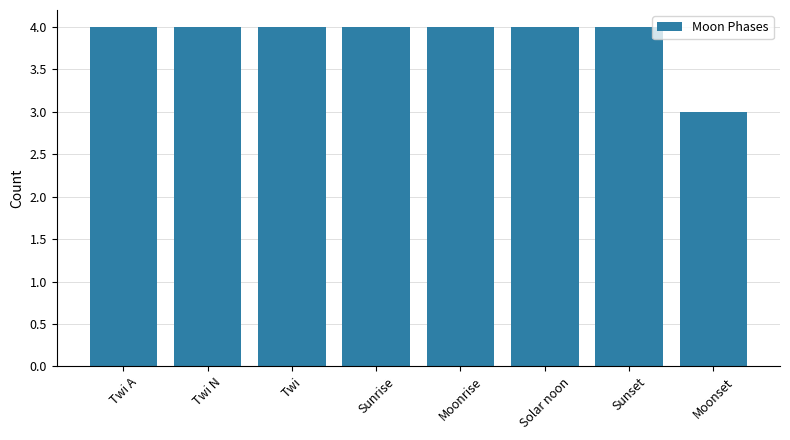

At which label is the value closest to 3?

Moonset